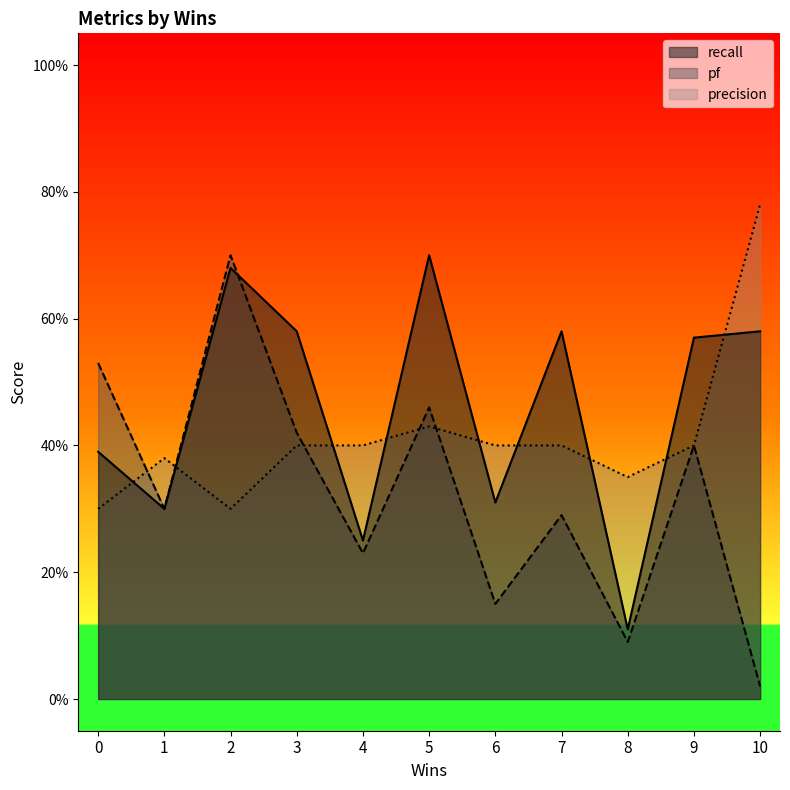

What is the value of the pf point at the 3rd from the left?

0.7